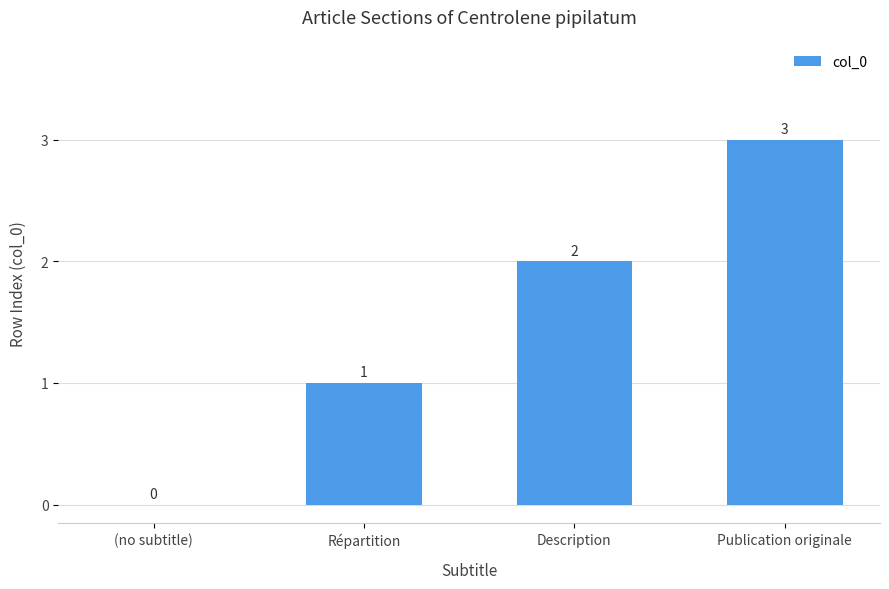

Is it true that the value at Publication originale is 1?

False